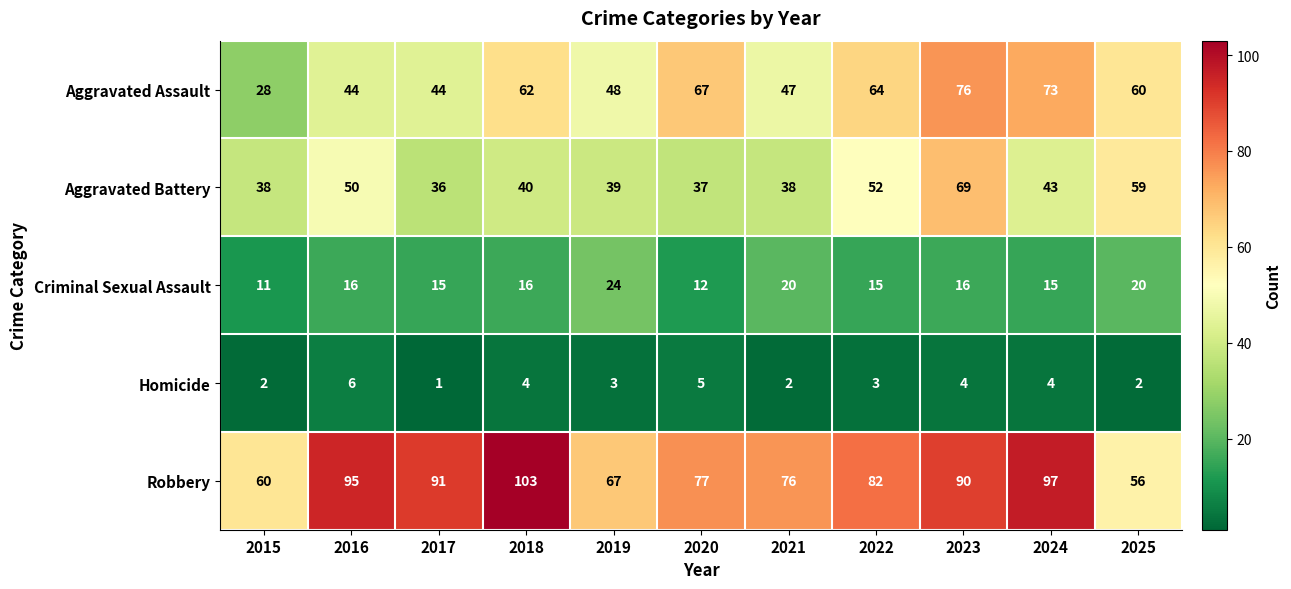

Which category has the lowest value across all series?

2017